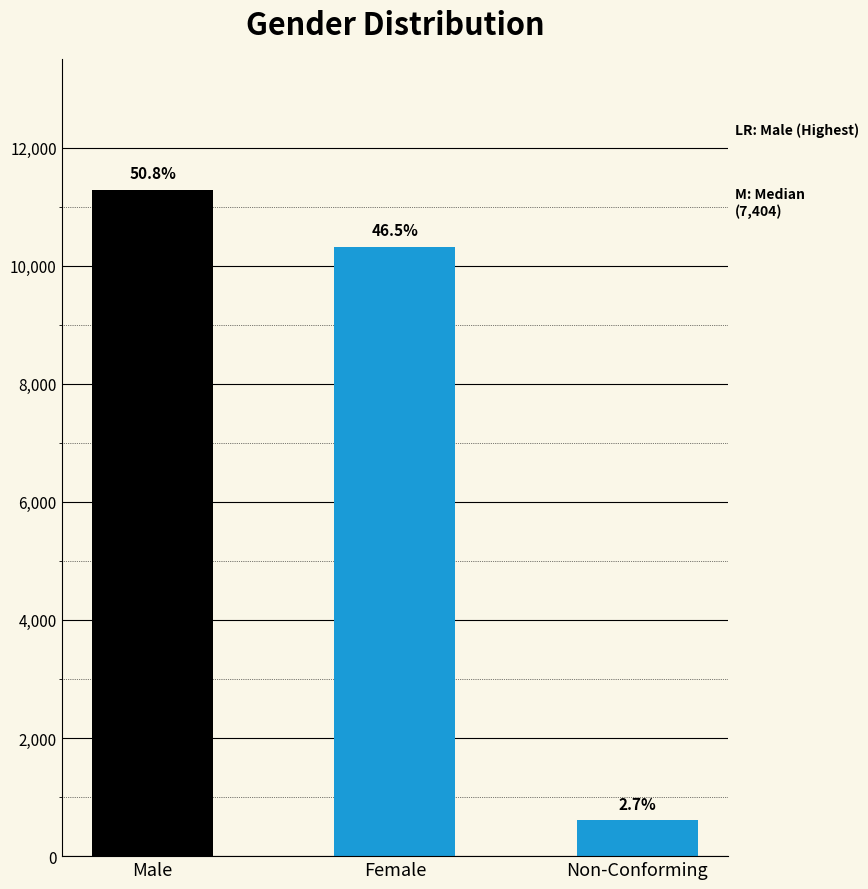

Are the bars horizontal?

No